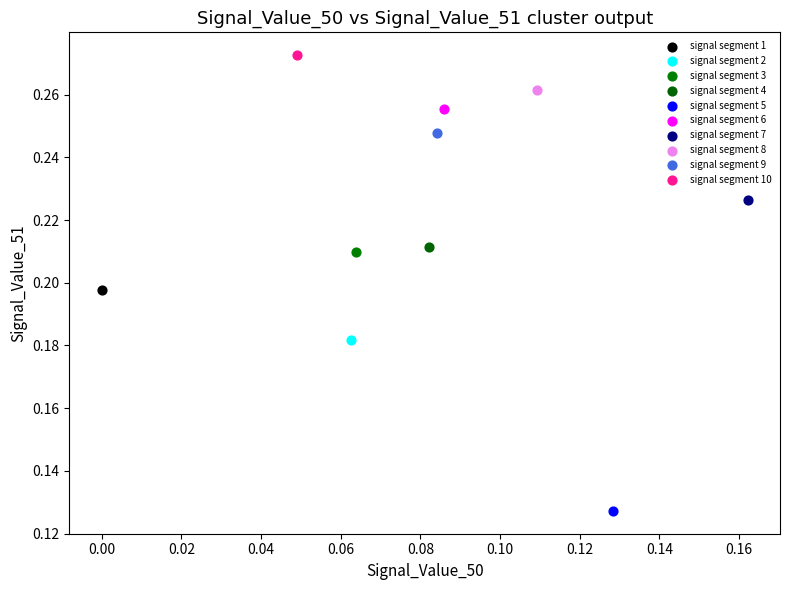

Which series reaches the minimum Y coordinate?

signal segment 5